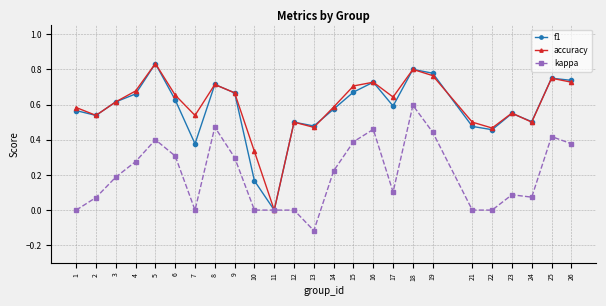

Count the accuracy values in the range 0 to 1.

25